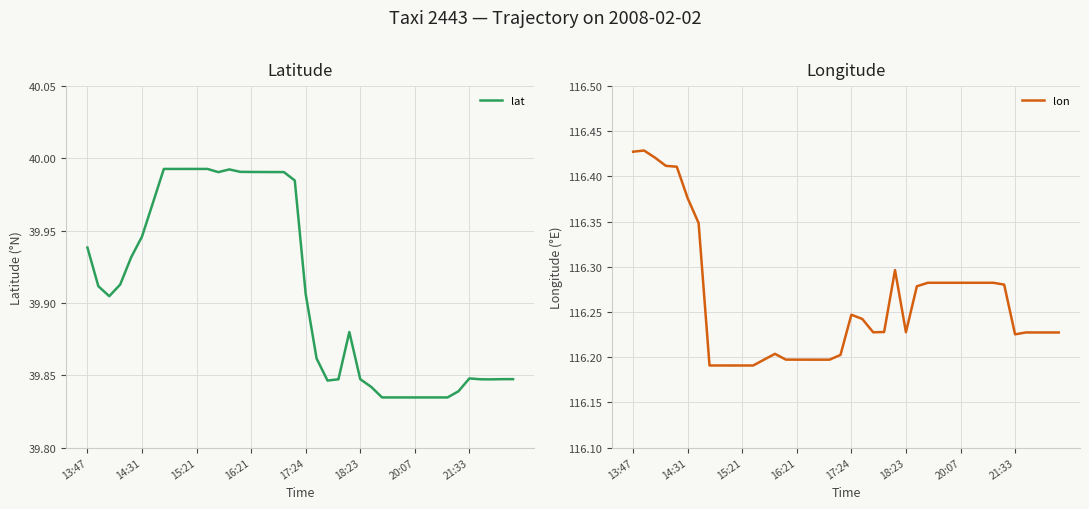

Which has a higher value, 14 or 22?

14